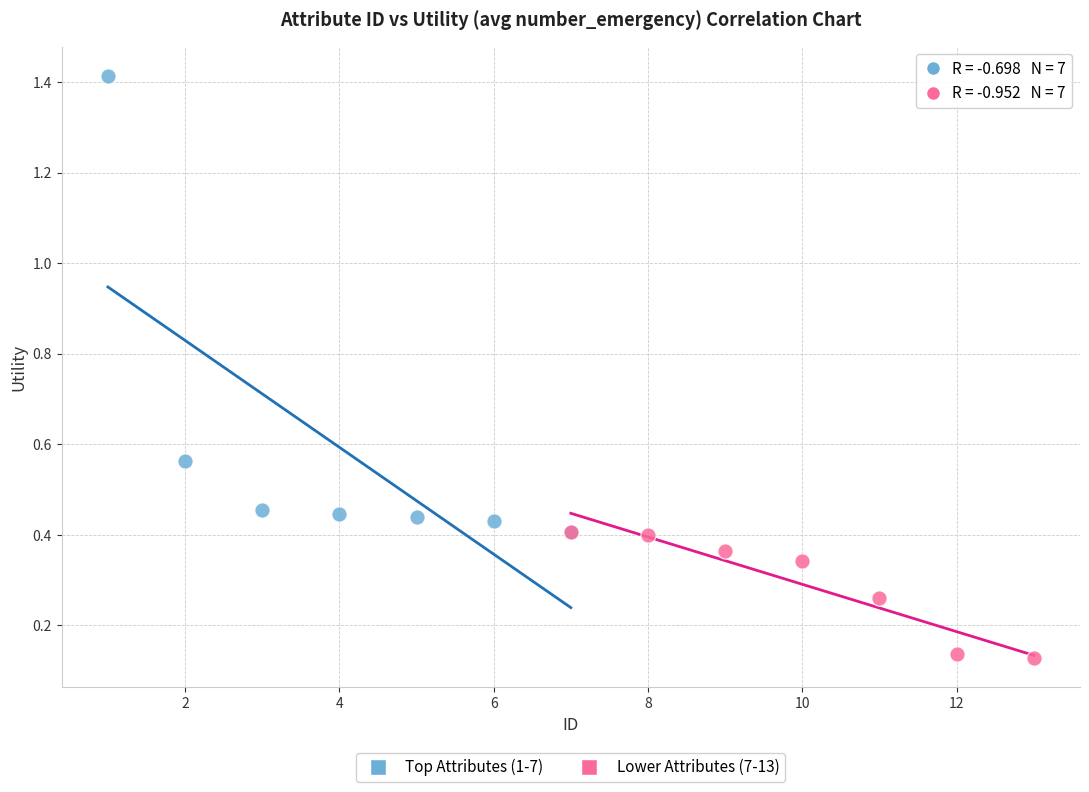

Which series reaches the maximum Y coordinate?

Top Attributes (1-7)